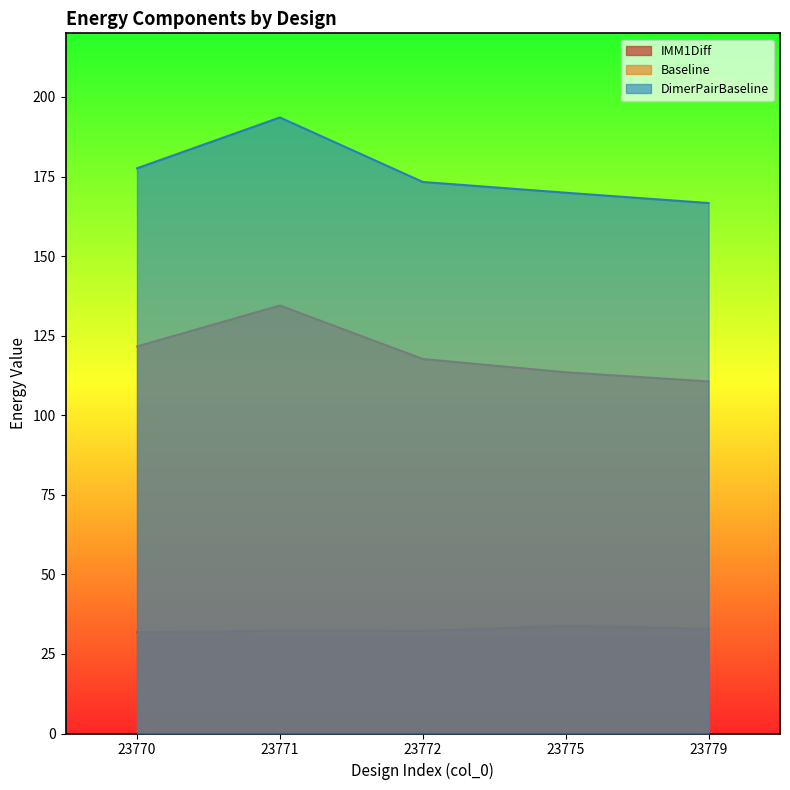

At which category is the sum across all series the highest?

23771